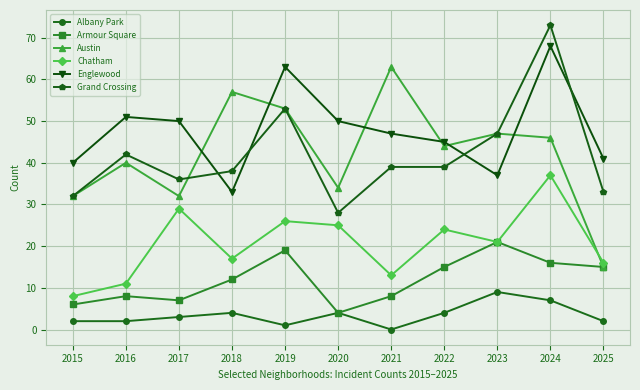

Is this an area chart (filled region under the line)?

No